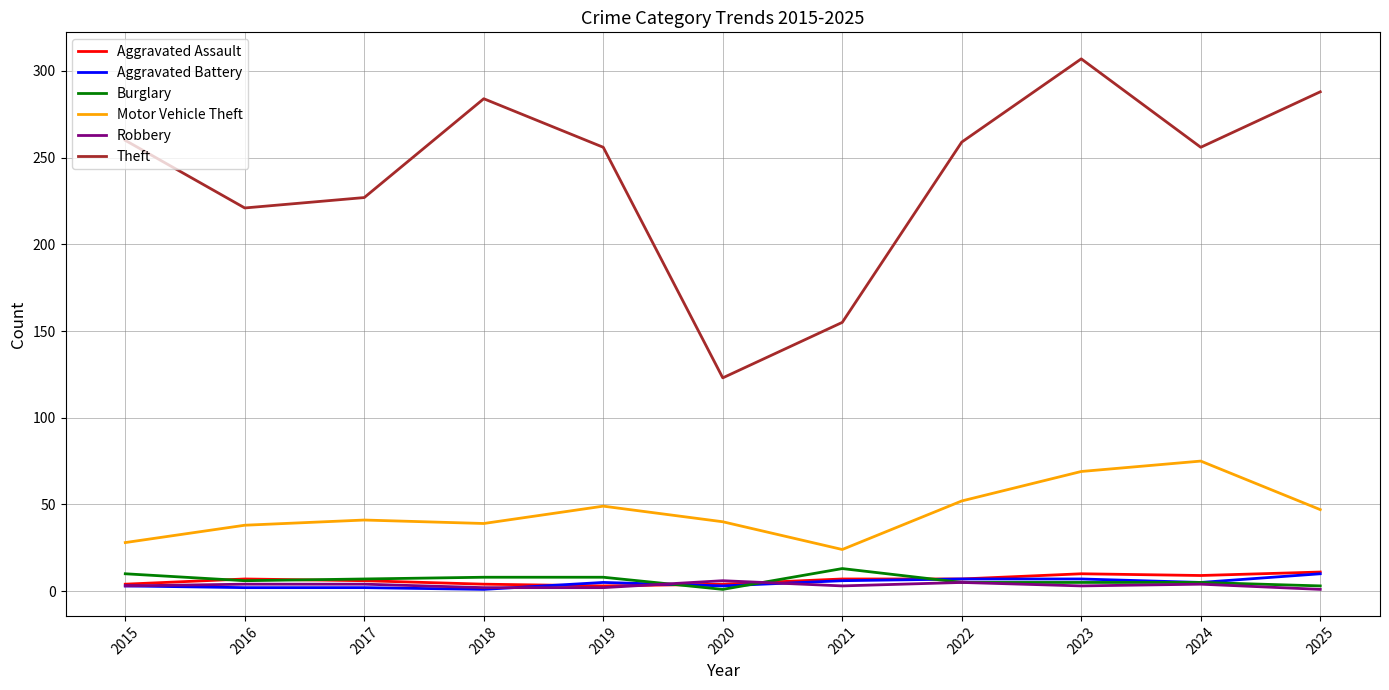

Which series changed the most between 2015 and 2016?

Theft